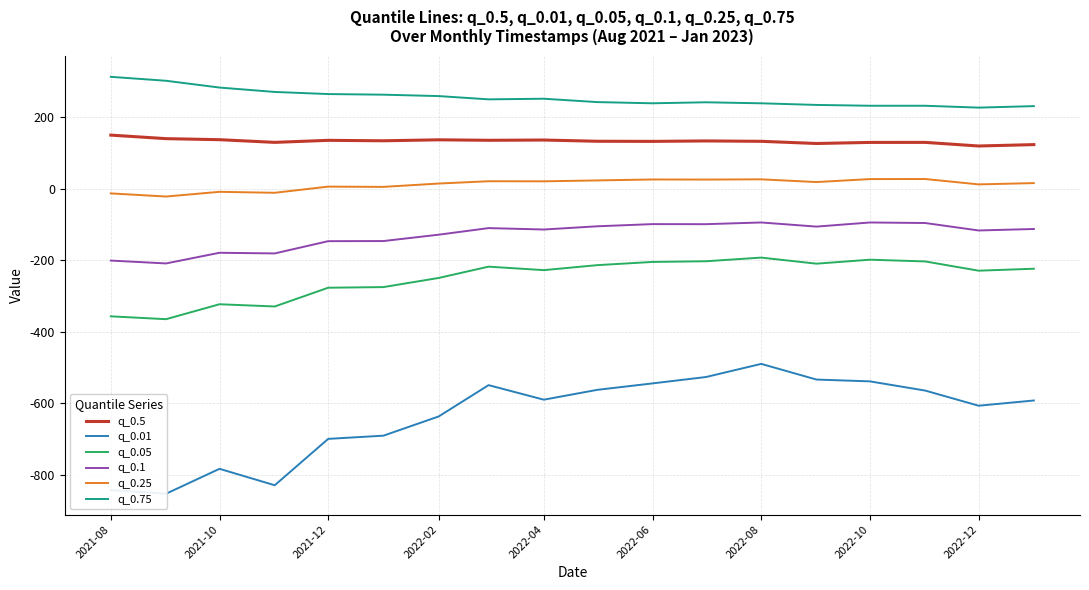

What is the maximum value for q_0.5?

150.5